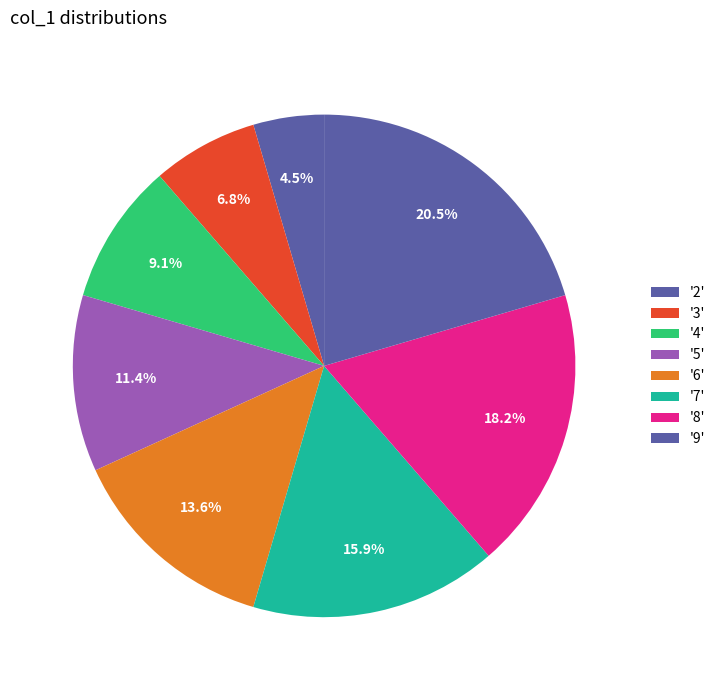

Count the number of slices in the pie.

8